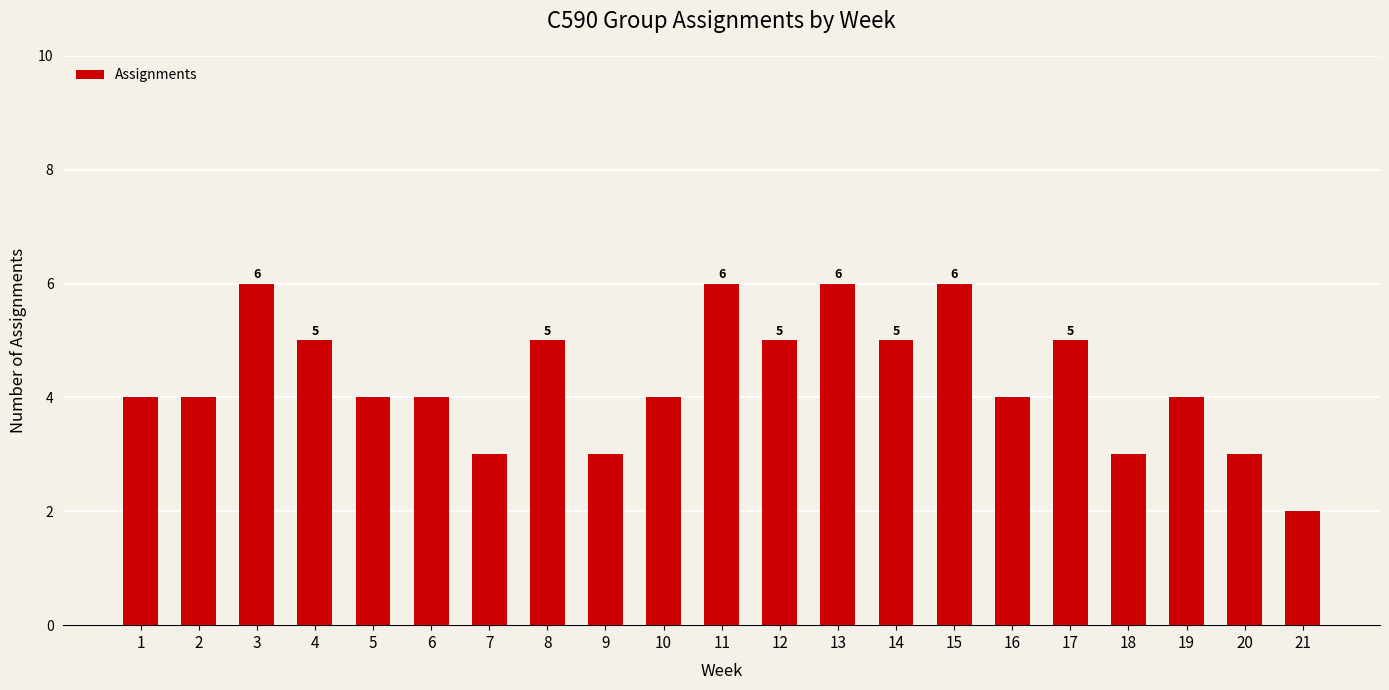

What is the approximate value at 10?

4